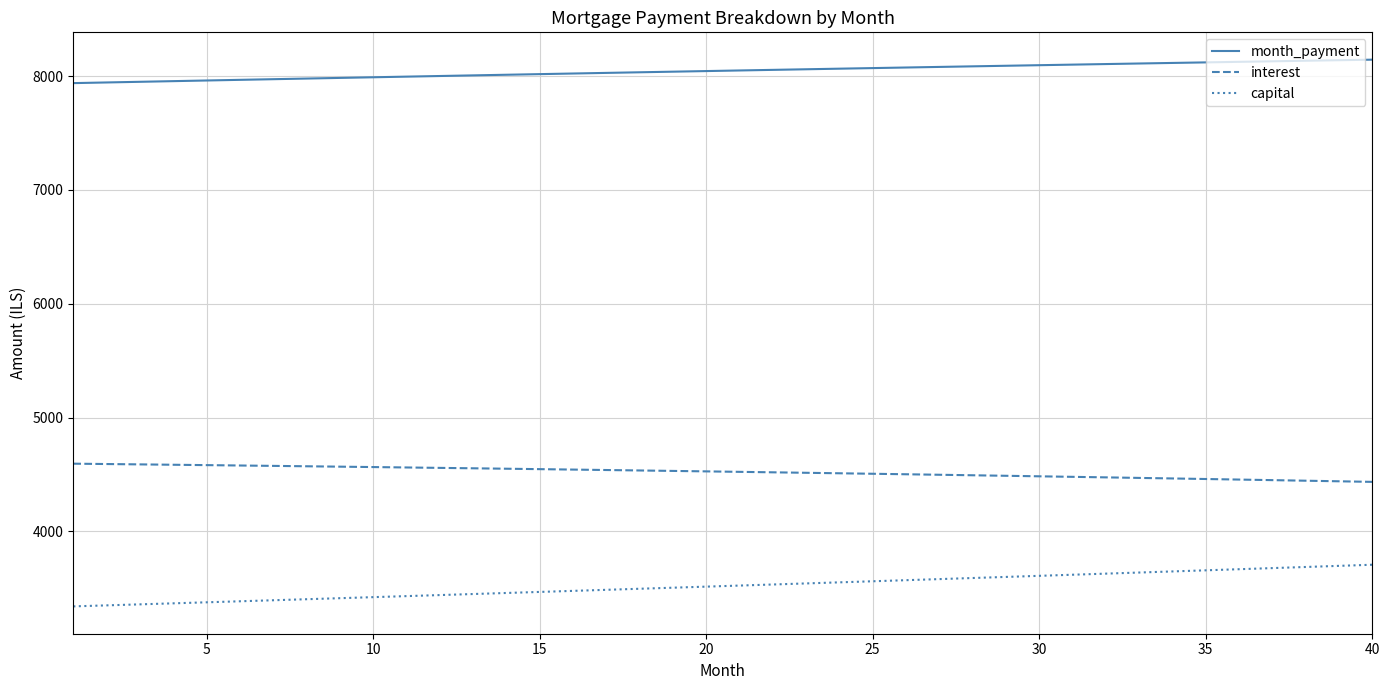

Rank the series by their average value, from highest to lowest.

month_payment, interest, capital